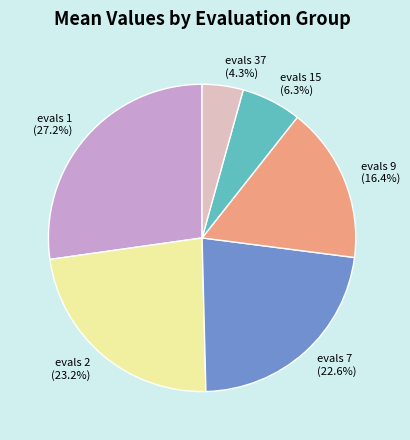

Which has a higher value, evals 7 (22.6%) or evals 9 (16.4%)?

evals 7 (22.6%)